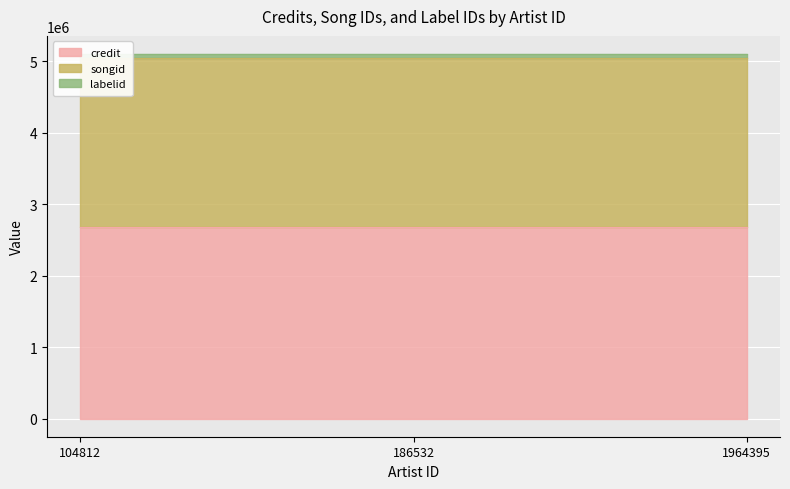

What is the minimum value for credit?

2684123